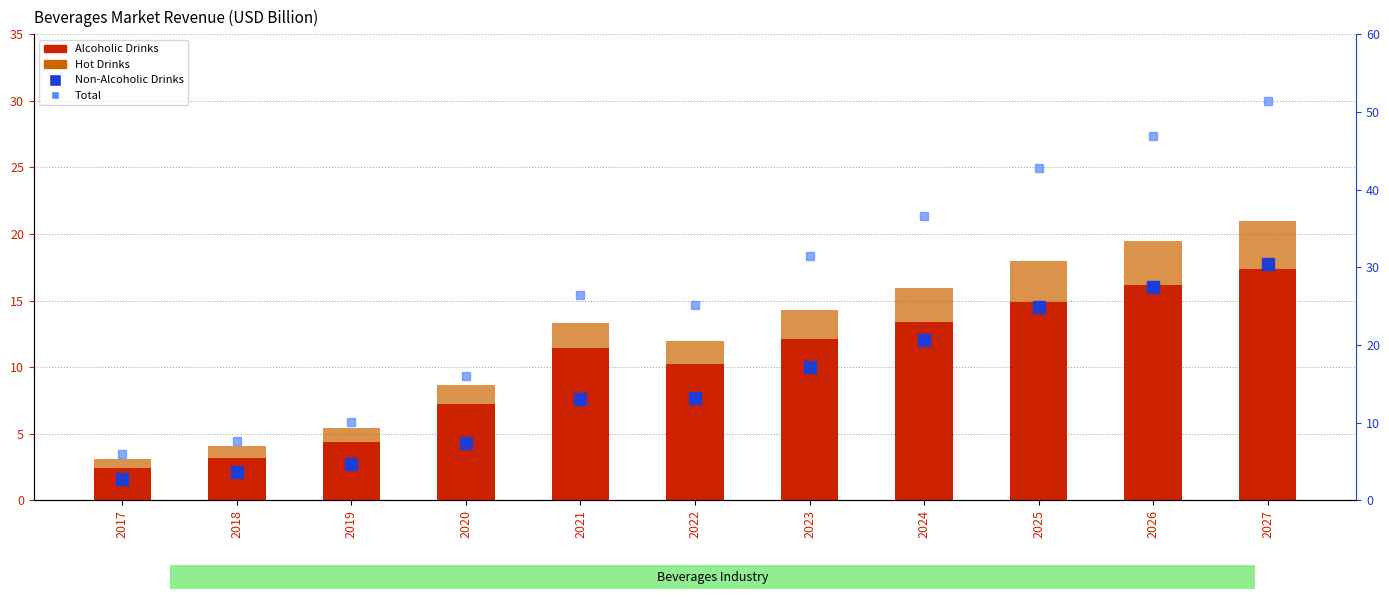

Is it true that Hot Drinks equals 0.5 at 2020?

False